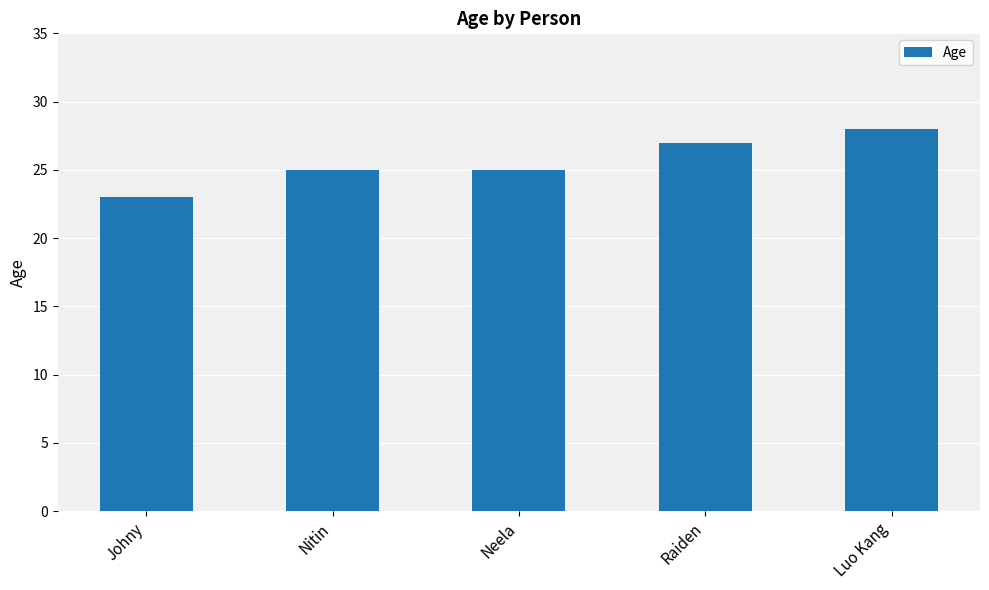

The chart shows a value of 8 at Neela. True or false?

False